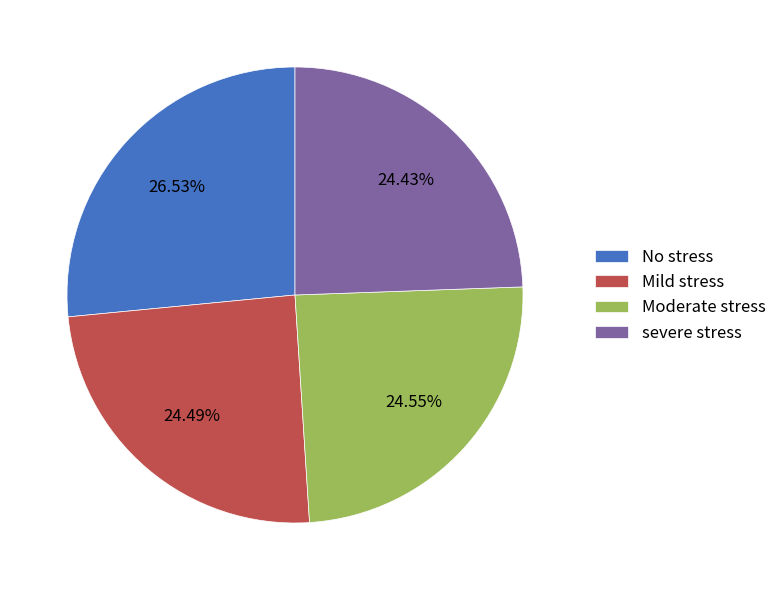

To the nearest percent, what is the average slice percentage?

25%